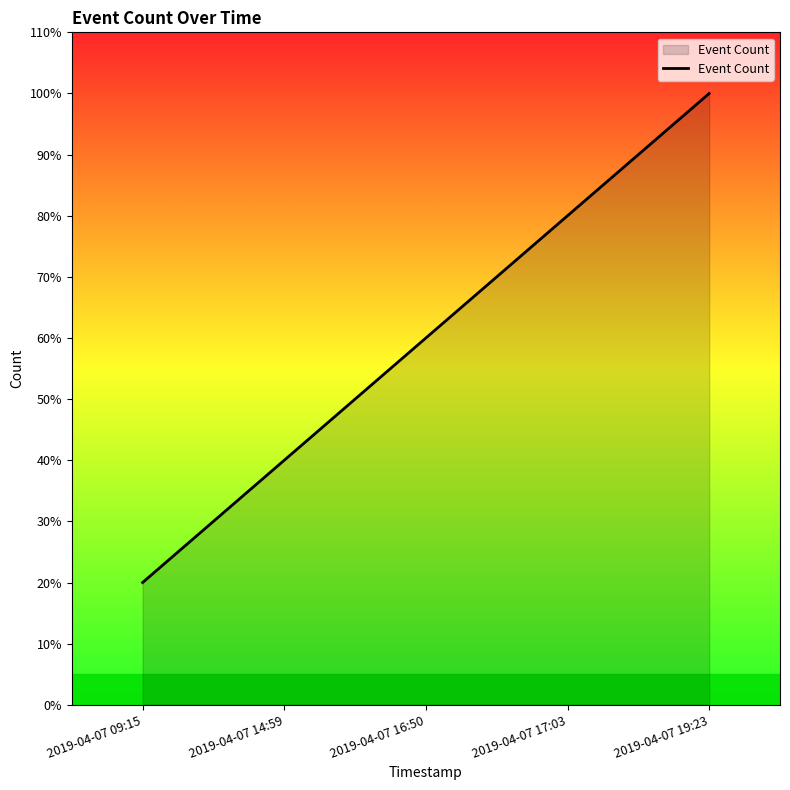

Does the chart display data point markers on the line(s)?

No